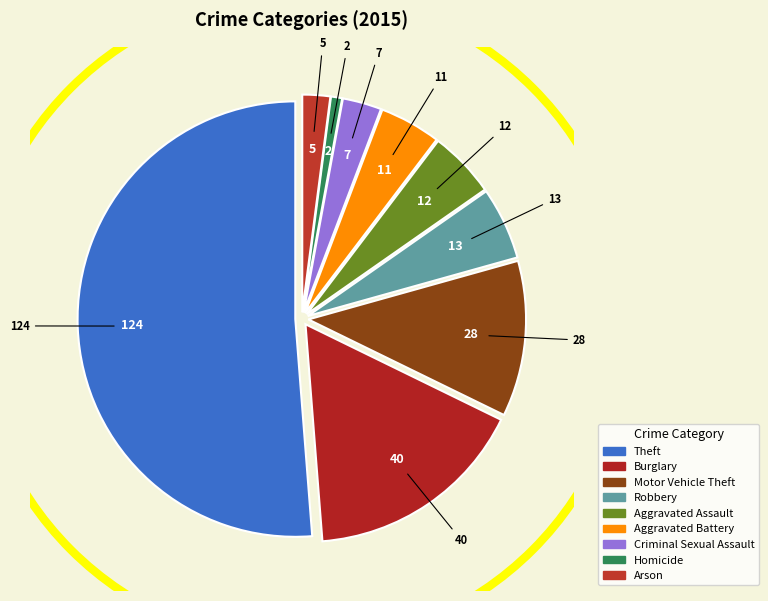

The Criminal Sexual Assault slice represents 3% of the pie. True or false?

True